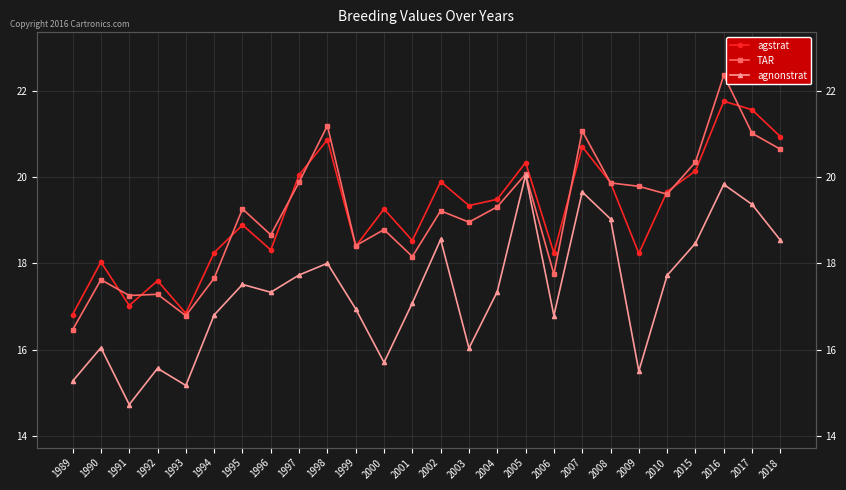

Is this an area chart (filled region under the line)?

No